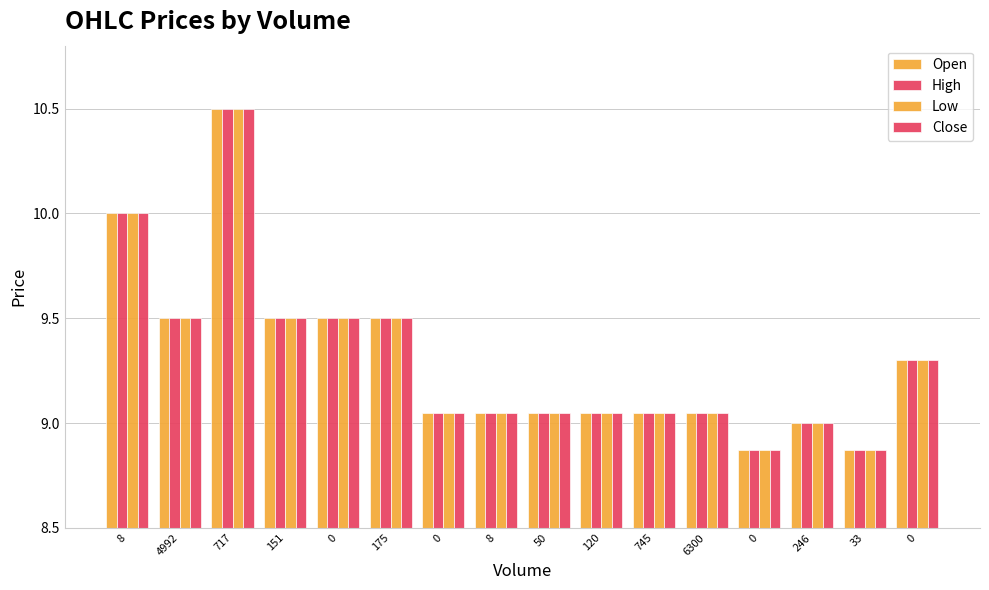

How many series are shown in this chart?

4